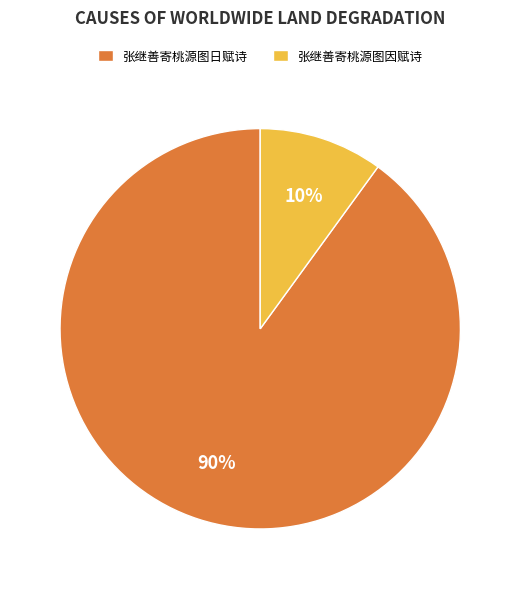

How many segments does this pie chart have?

2